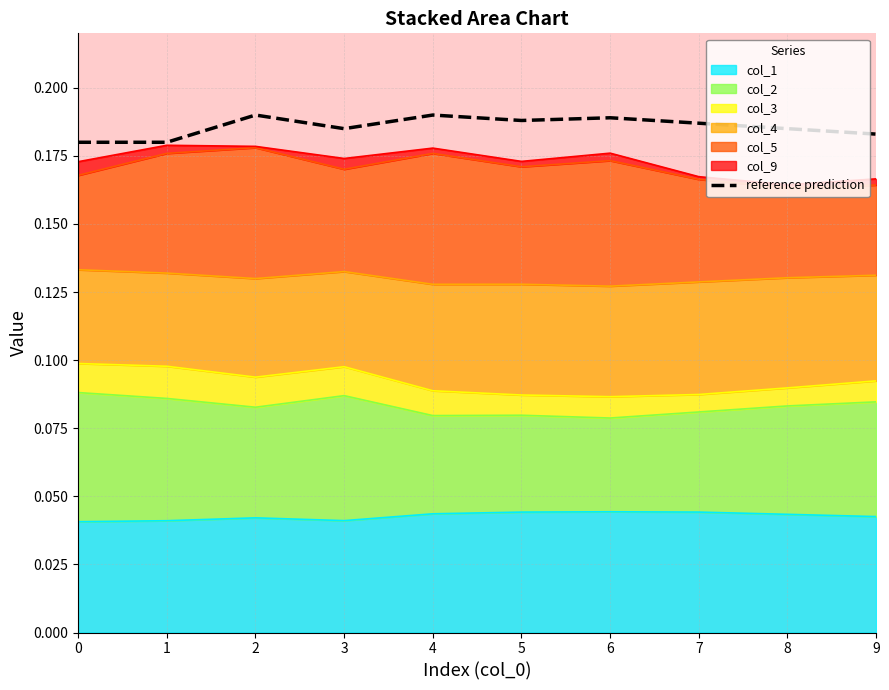

At which category does the data reach its first local peak?

2